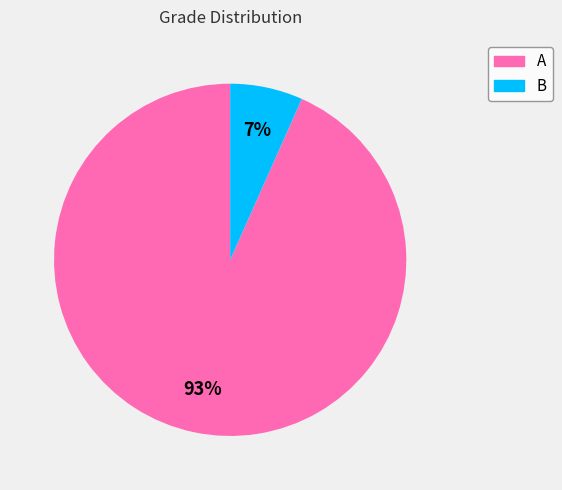

Which slice is the smallest?

B